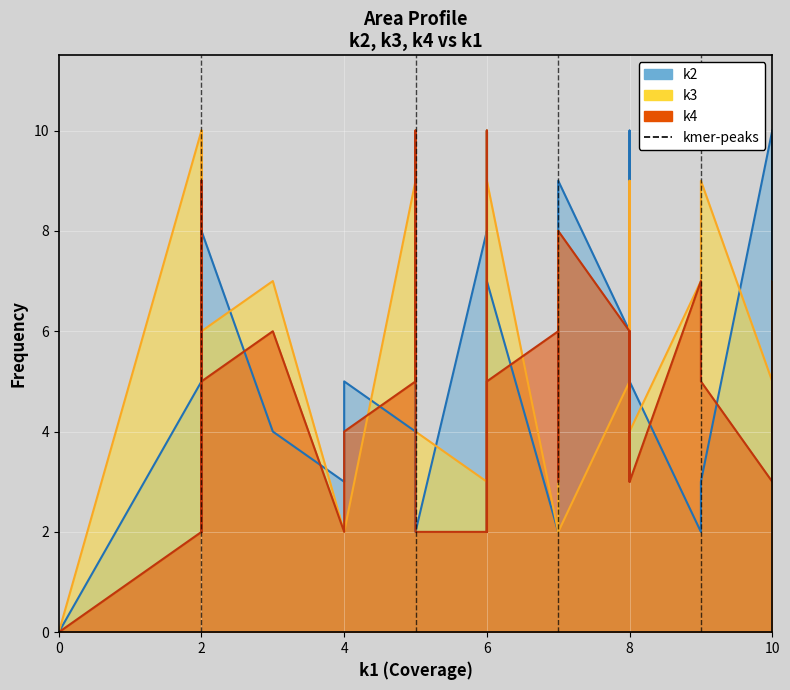

The k2 line series shows 4 at 4. True or false?

False